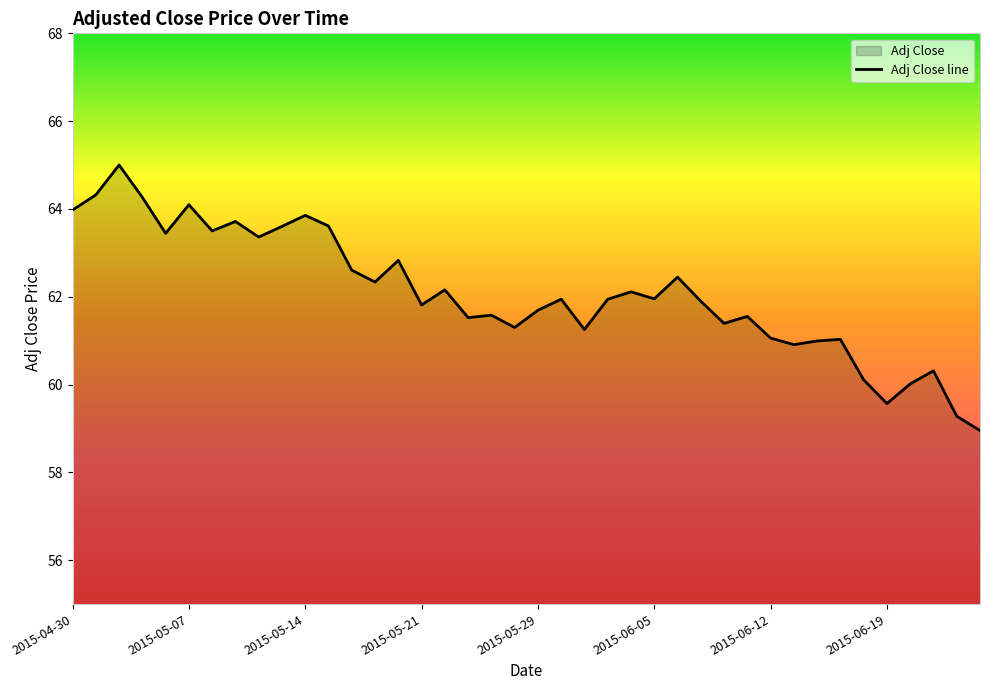

What is the minimum value shown in the chart?

59.0